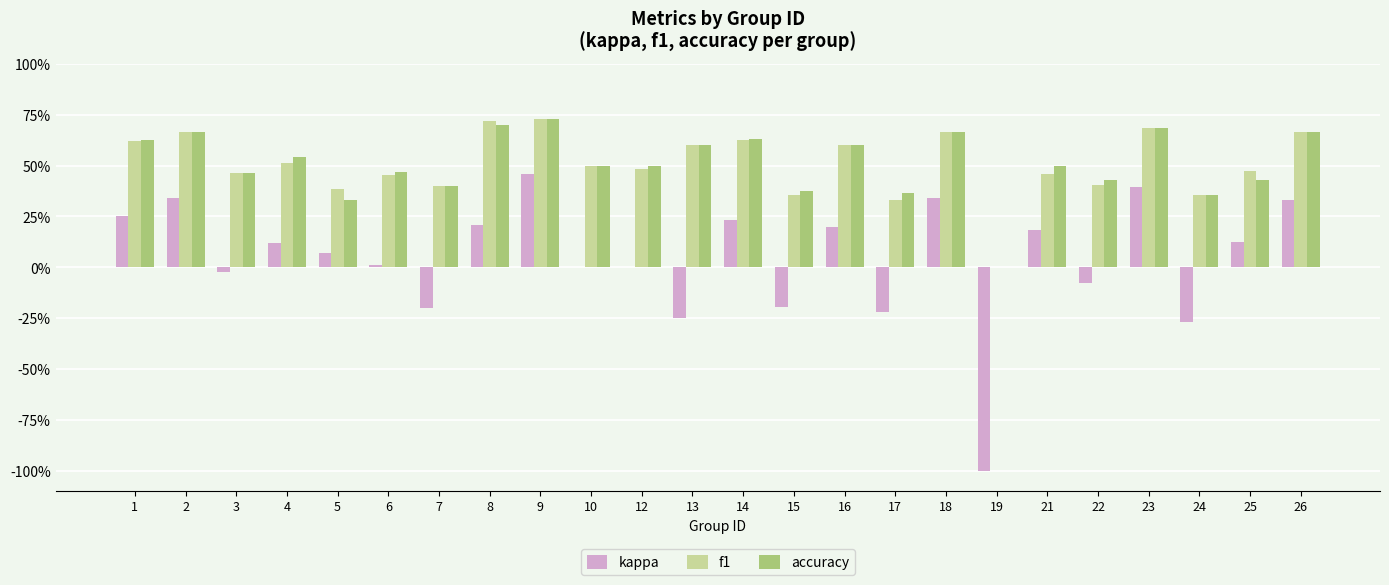

What are all the series names shown in the legend?

kappa, f1, accuracy